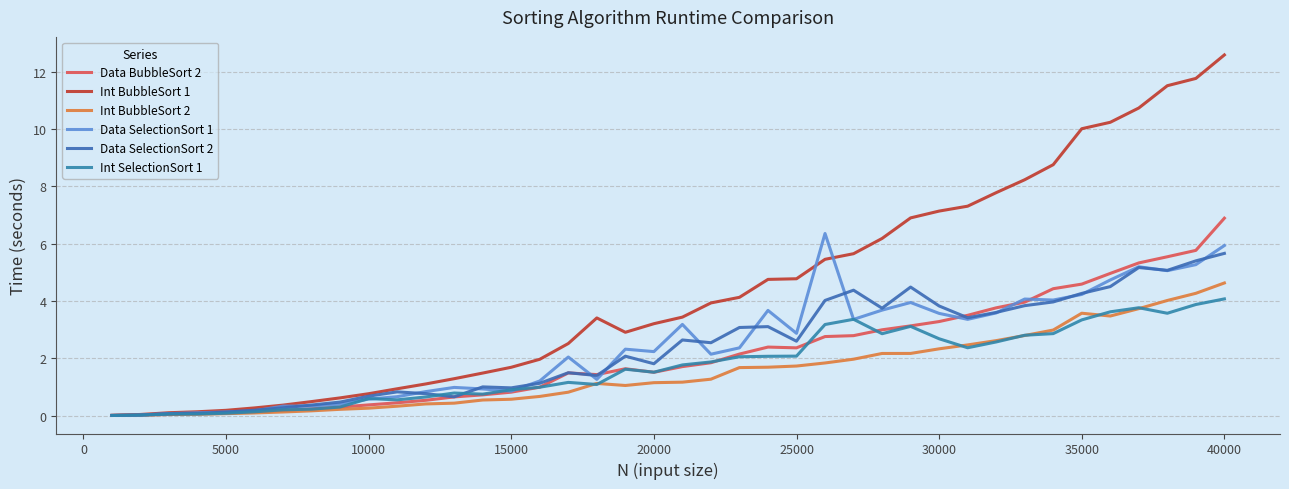

Is this an area chart (filled region under the line)?

No